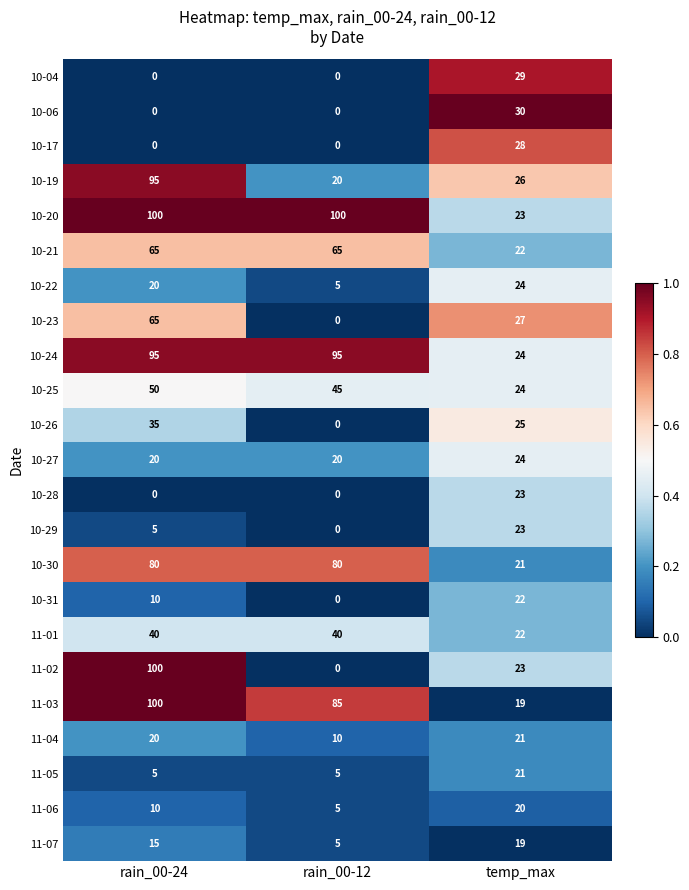

Which series has the widest spread of values?

11-02